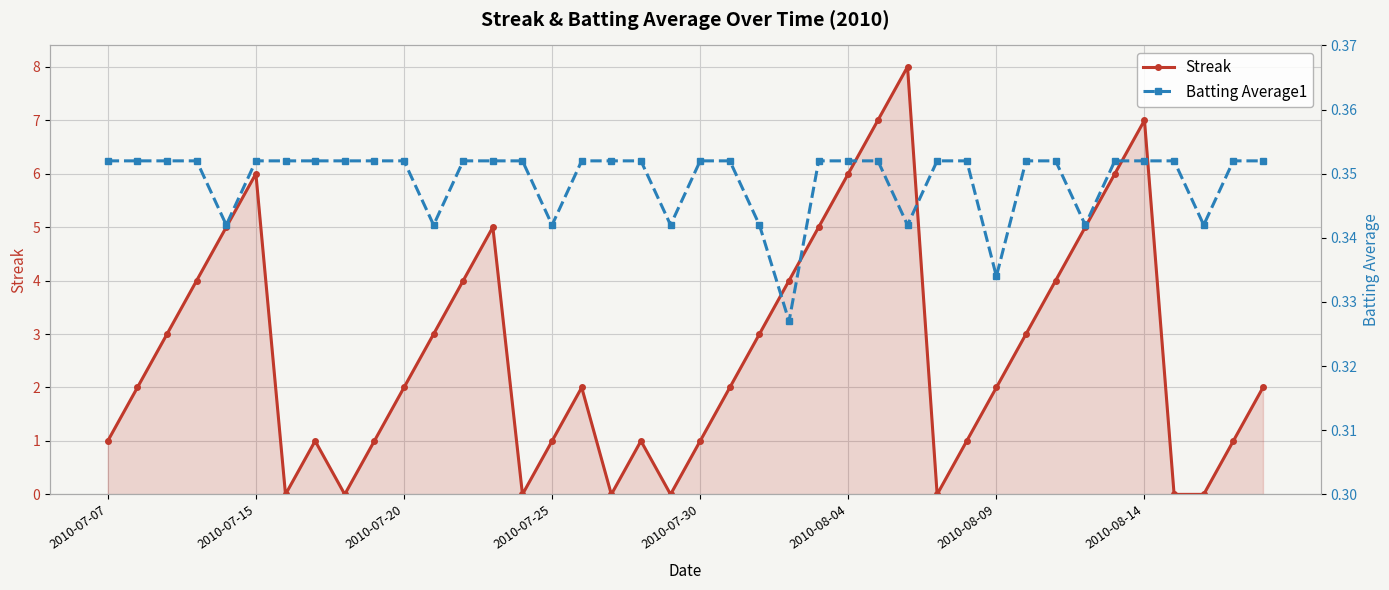

Where is the first local maximum for Streak?

2010-07-15